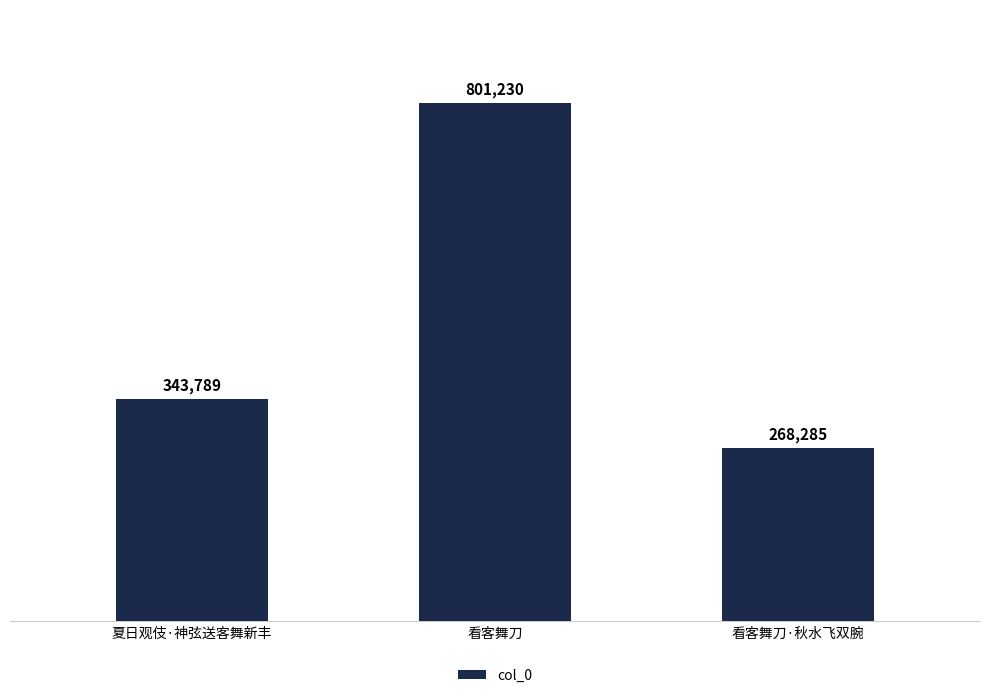

How many data points are less than 343789?

1